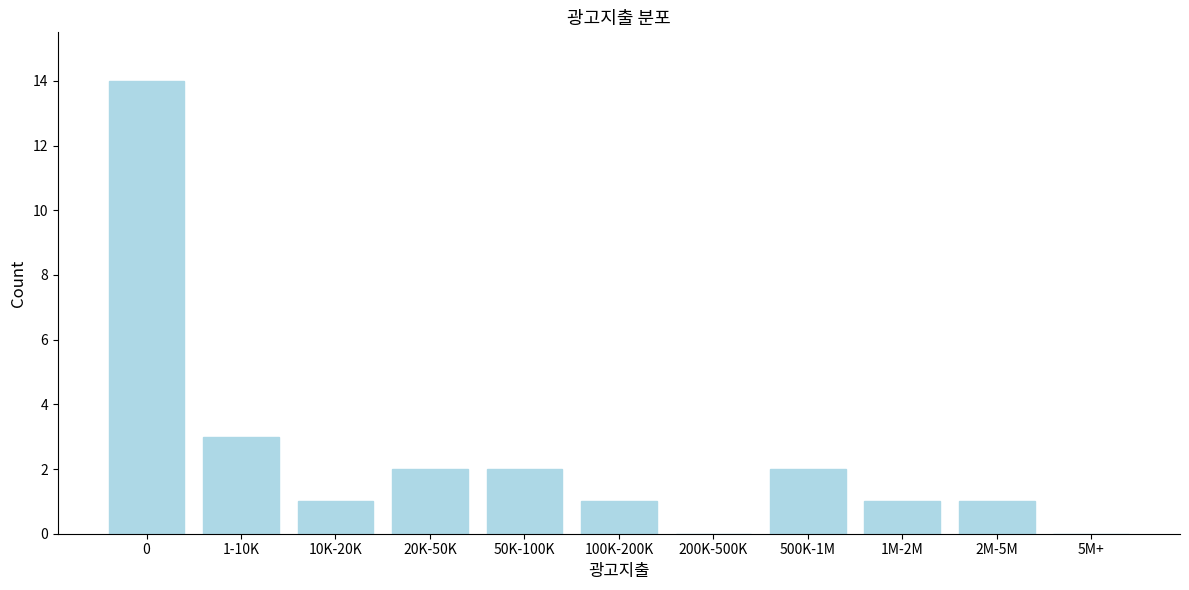

Reading left to right, transcribe all the data shown in this chart.

0=14	1-10K=3	10K-20K=1	20K-50K=2	50K-100K=2	100K-200K=1	200K-500K=0	500K-1M=2	1M-2M=1	2M-5M=1	5M+=0